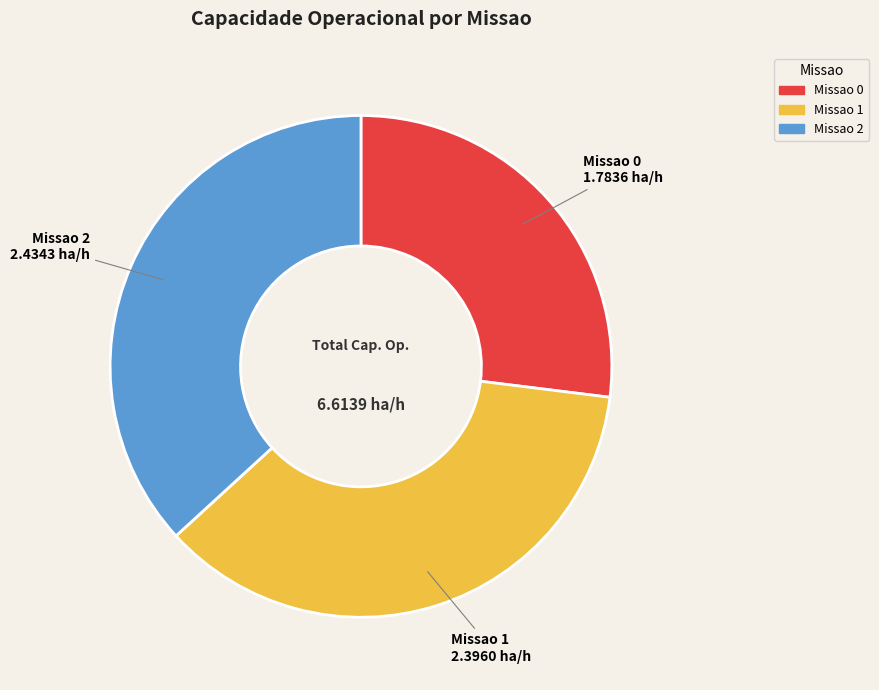

Is there a majority slice in this chart?

No